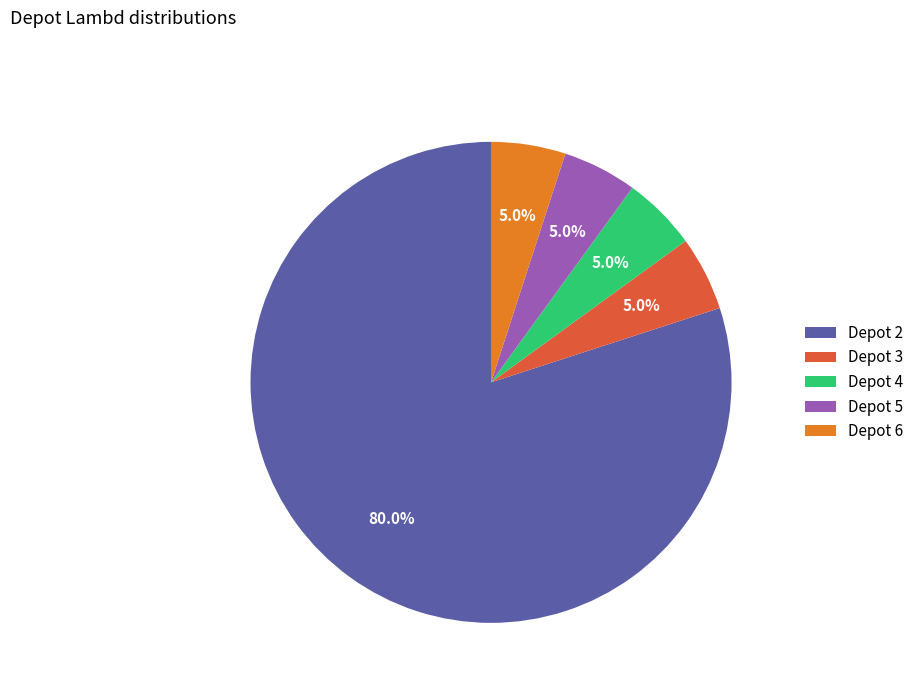

To the nearest percent, what is the average slice percentage?

20%